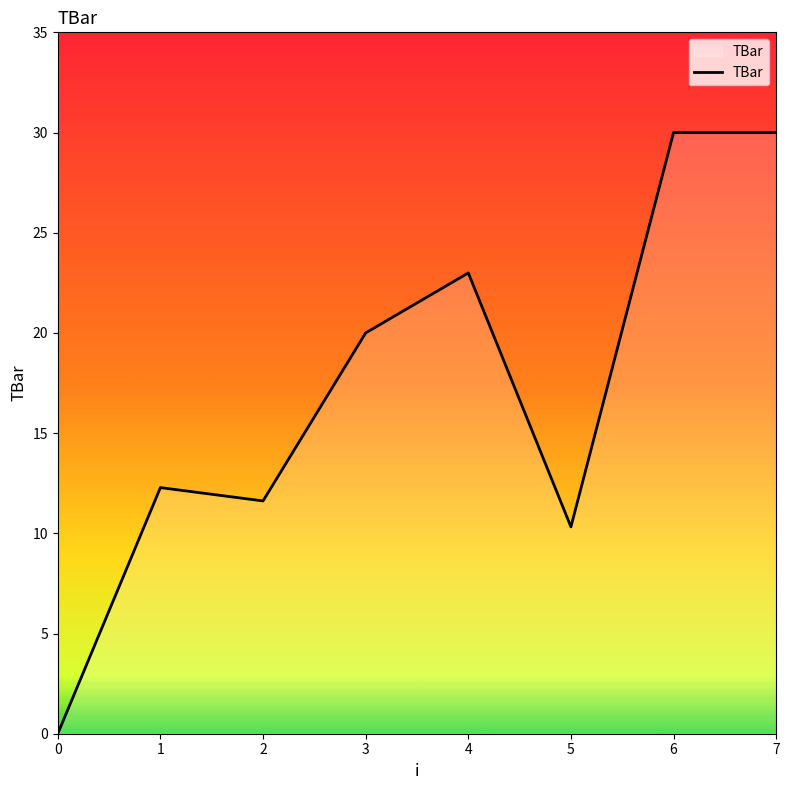

Which has a higher value, 7 or 0?

7